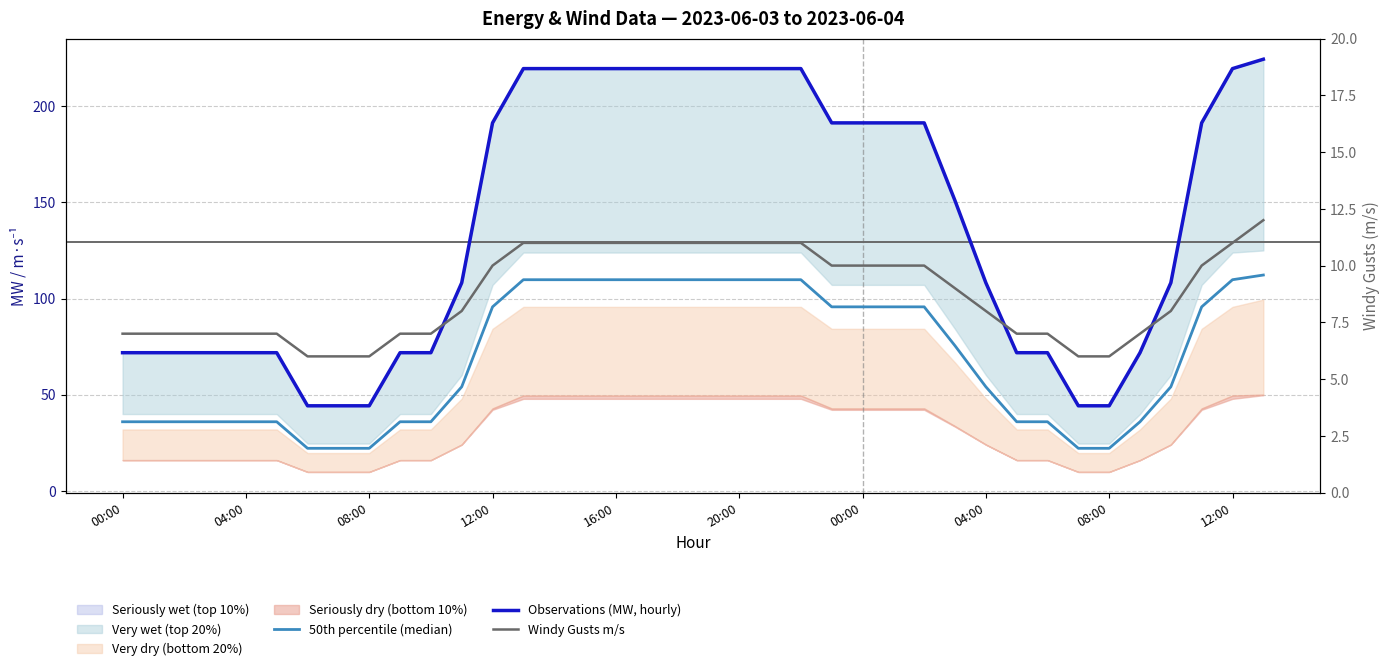

What is the minimum value shown in the chart?

6.0